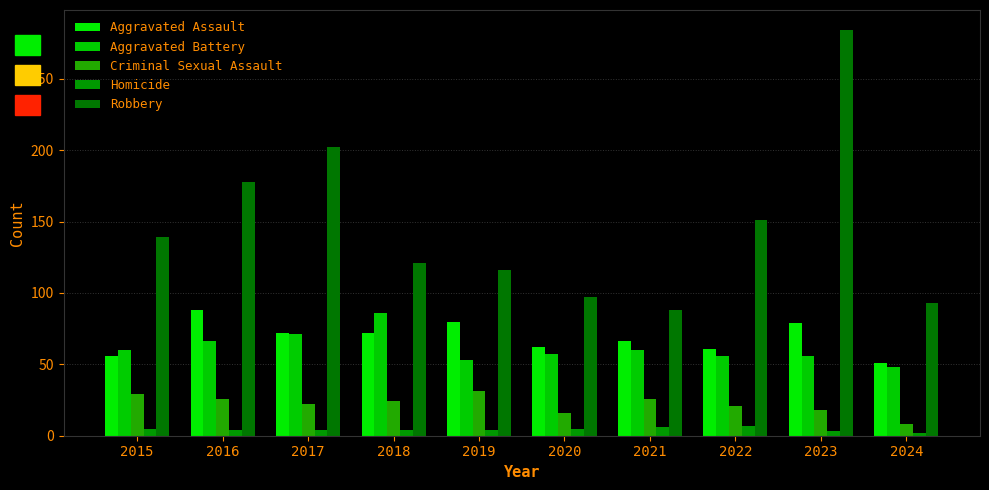

How many series are shown in this chart?

5